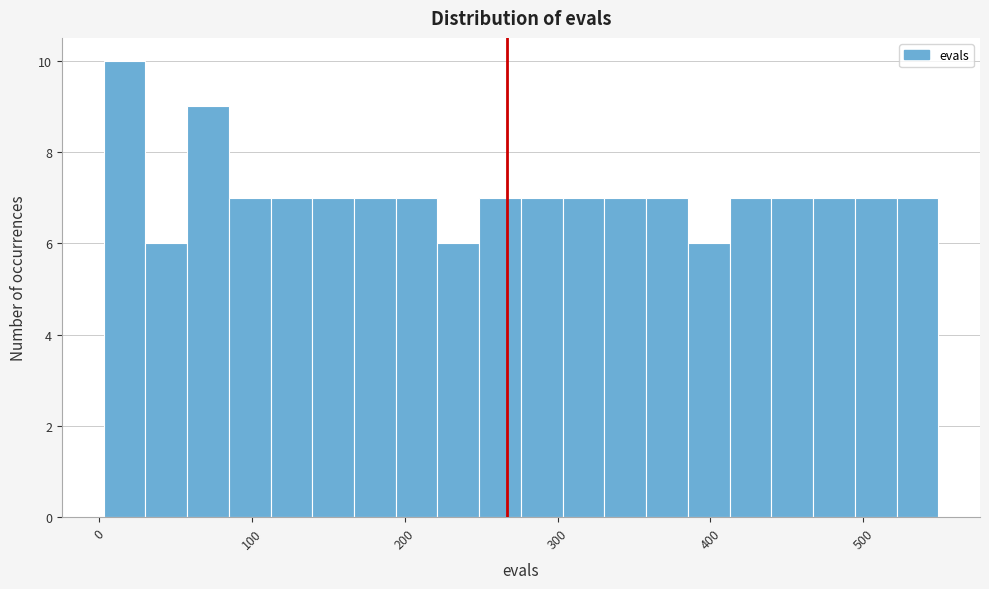

Around what value on the x-axis is the tallest bar? Give the approximate position of its centre, as read against the axis.

20